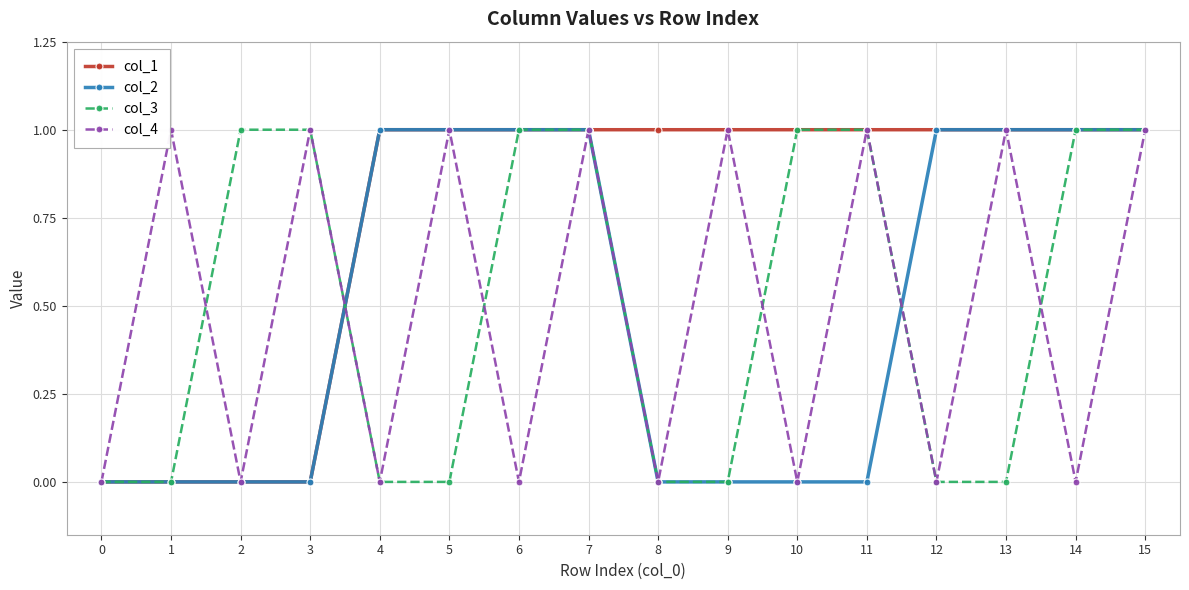

Which series has the largest total across all categories?

col_1